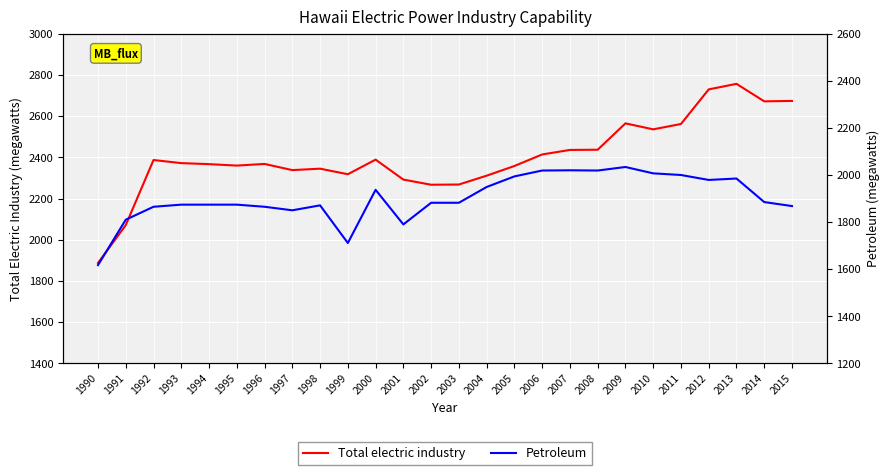

The value of Petroleum at 1996 is 1183. True or false?

False